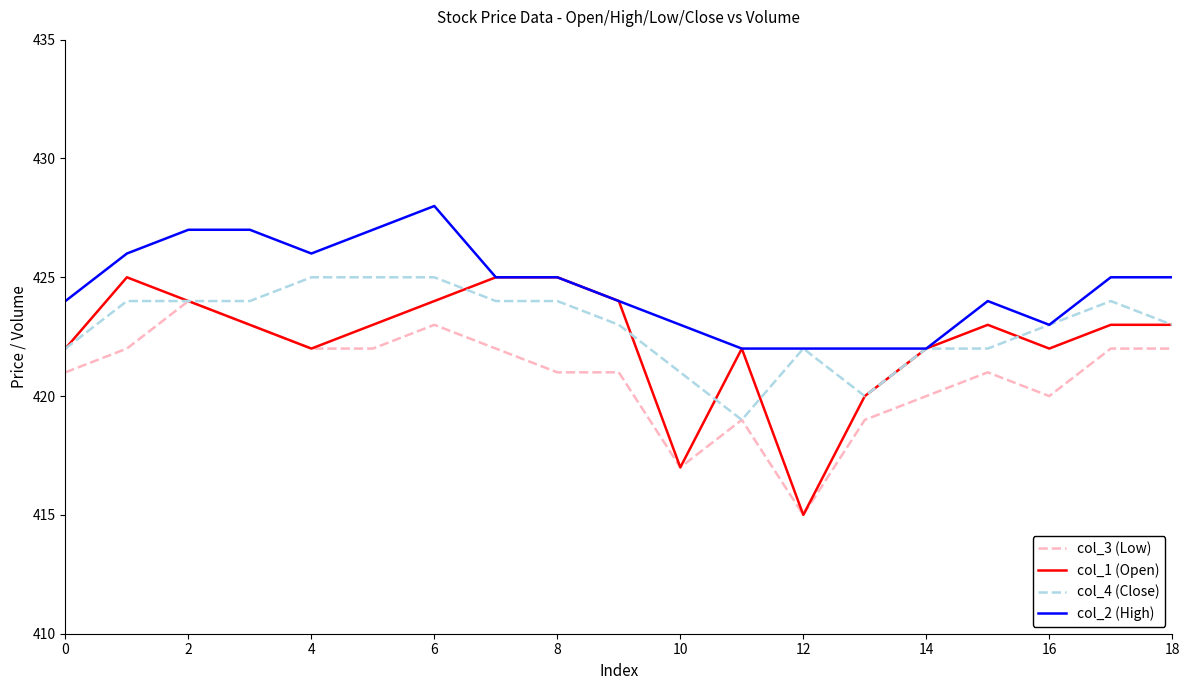

Which series has the largest total across all categories?

col_2 (High)